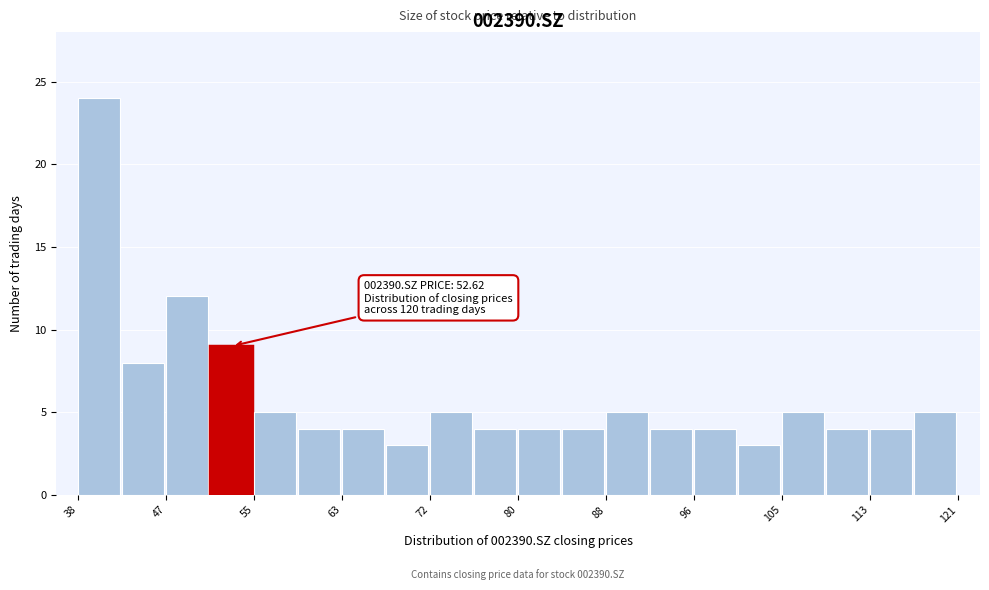

Over which range of the x-axis is the bar tallest?

38 to 43